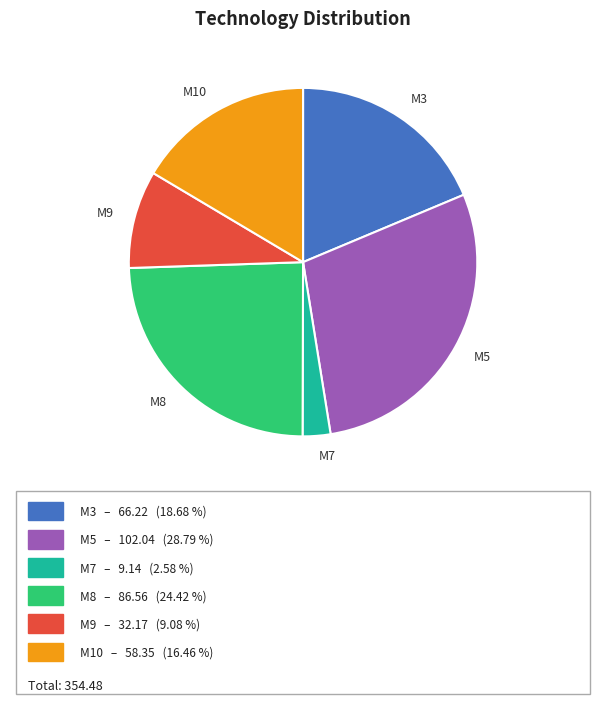

Which has a higher value, M5 or M3?

M5